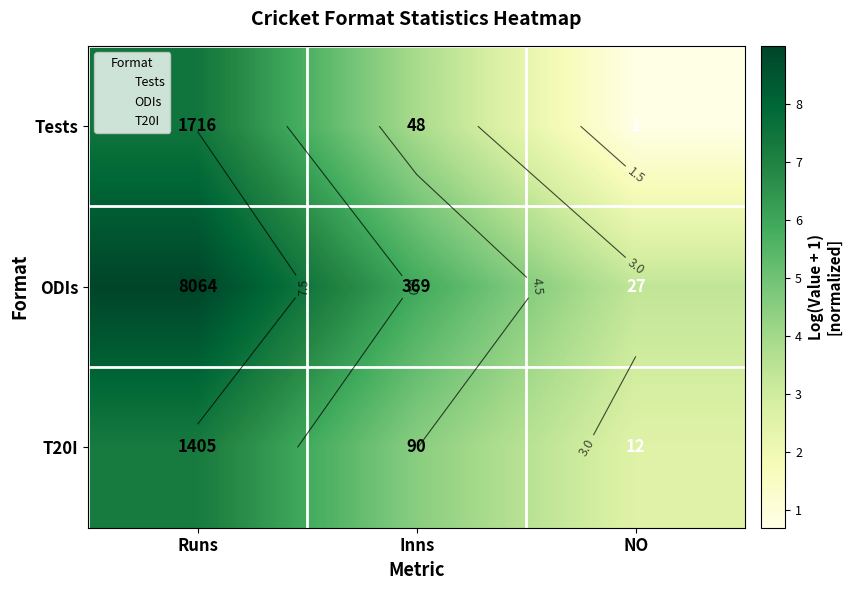

How many categories are shown in the chart?

3